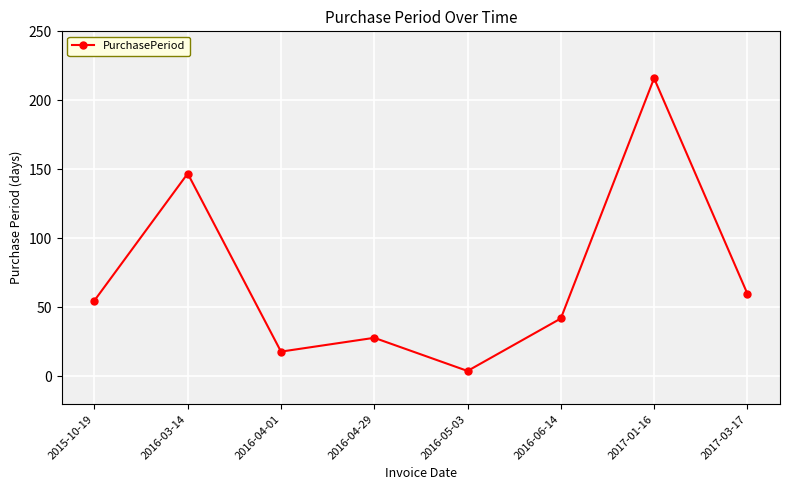

Does the chart display data point markers on the line(s)?

Yes